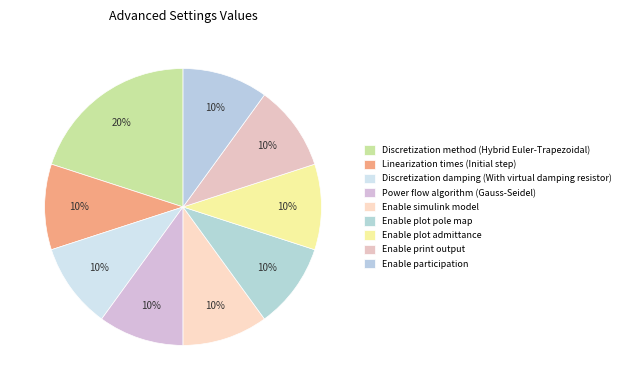

Is it true that Enable simulink model is 5% of the pie?

False